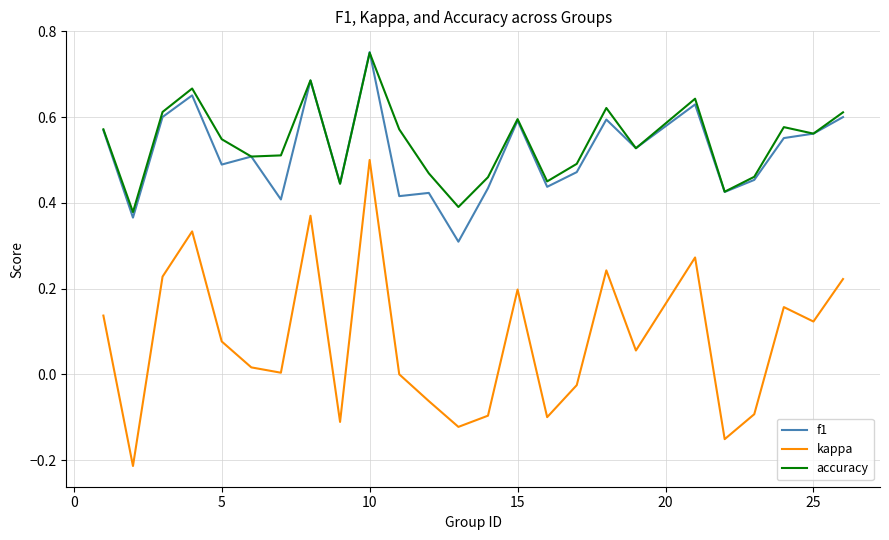

Count the number of categories in the chart.

25